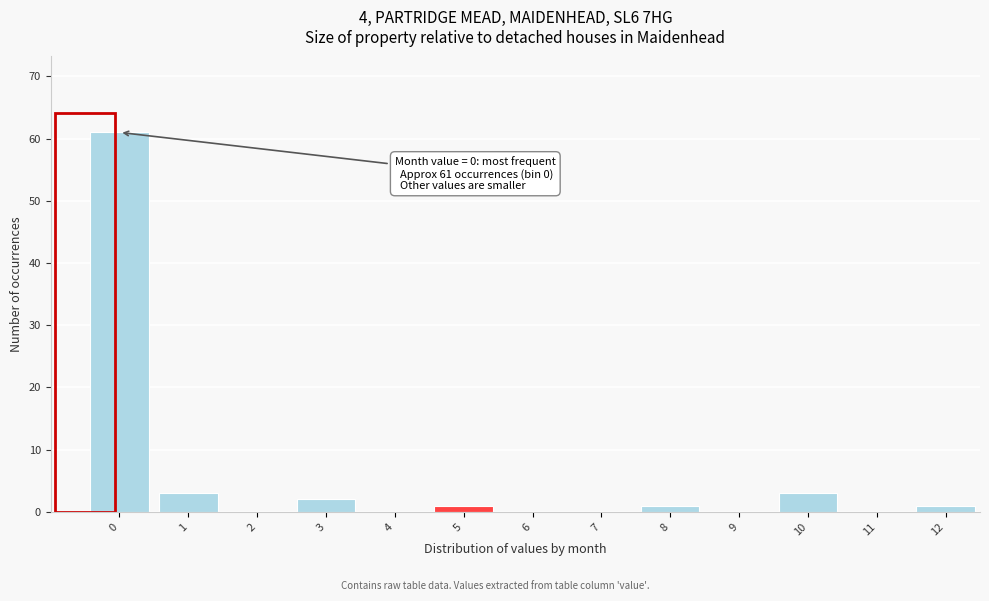

Reading right to left, extract all data points from this chart.

12=1	11=0	10=3	9=0	8=1	7=0	6=0	5=1	4=0	3=2	2=0	1=3	0=61